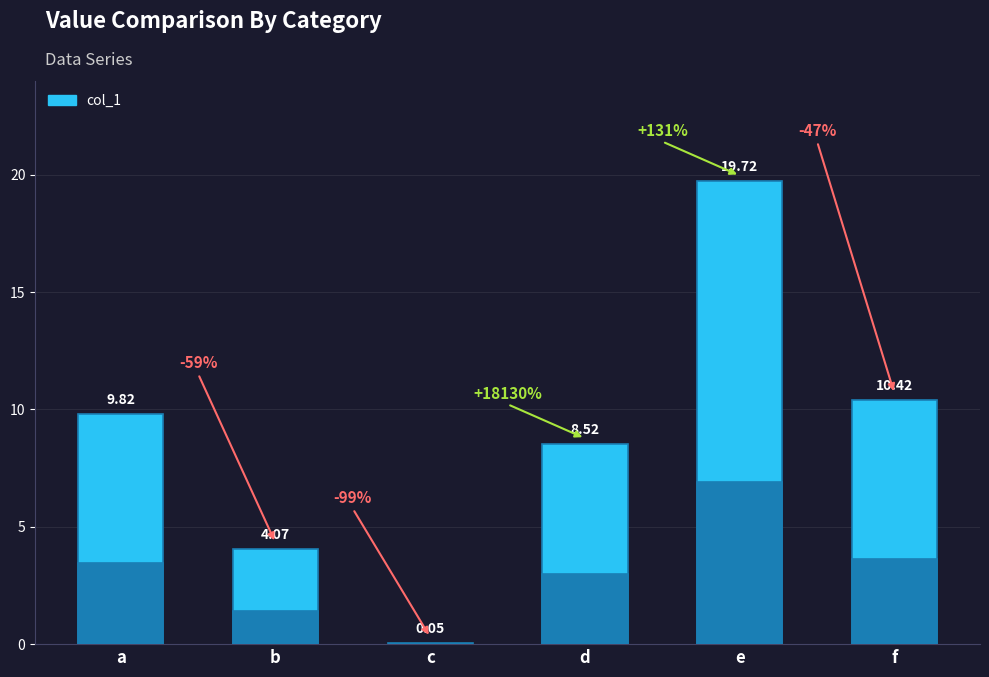

What is the difference between the second highest and minimum values?

10.4